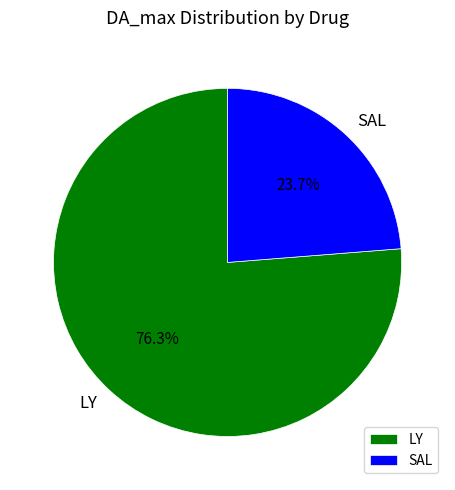

Is there a majority slice in this chart?

Yes